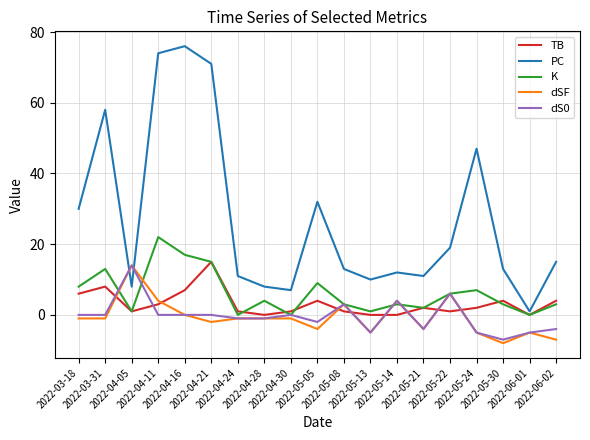

At which category does PC reach its first local peak?

2022-03-31